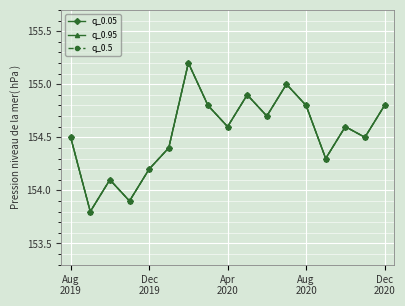

Is this an area chart (filled region under the line)?

No